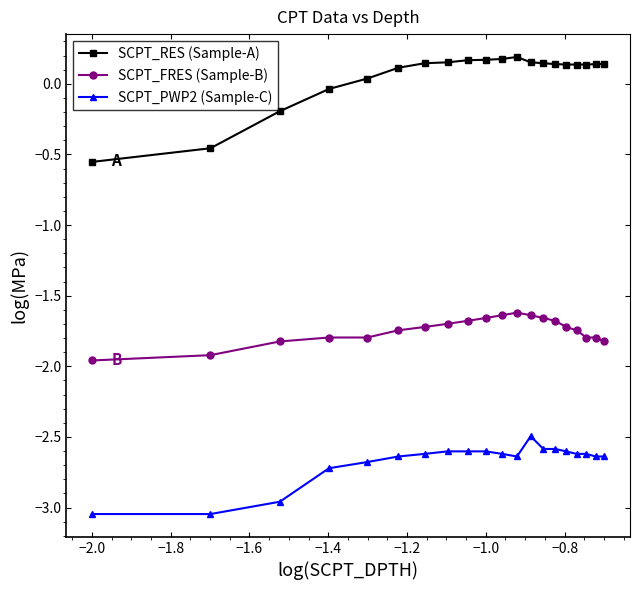

Which series has the largest range (max minus min)?

SCPT_RES (Sample-A)